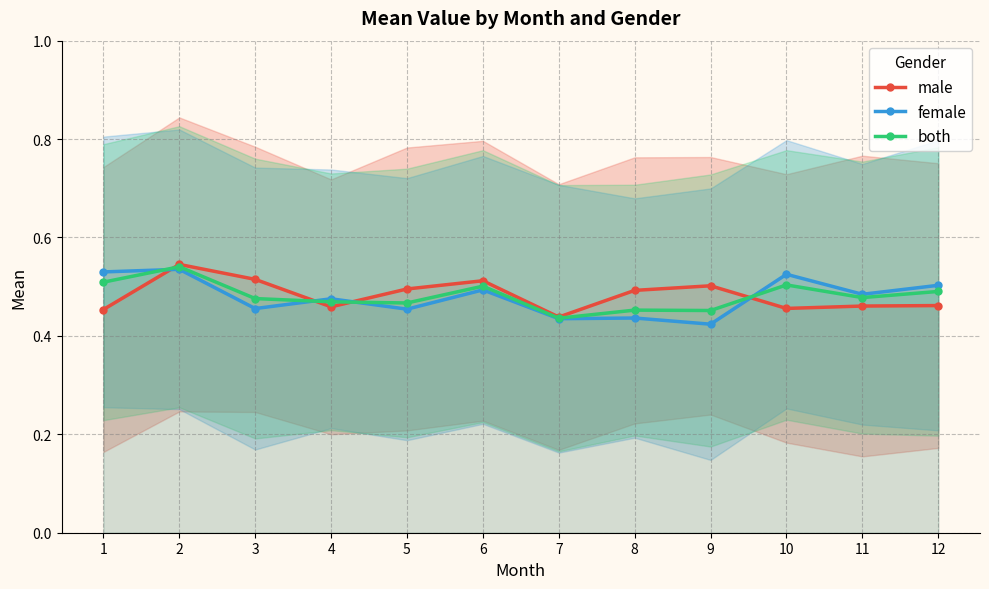

Is this an area chart (filled region under the line)?

No